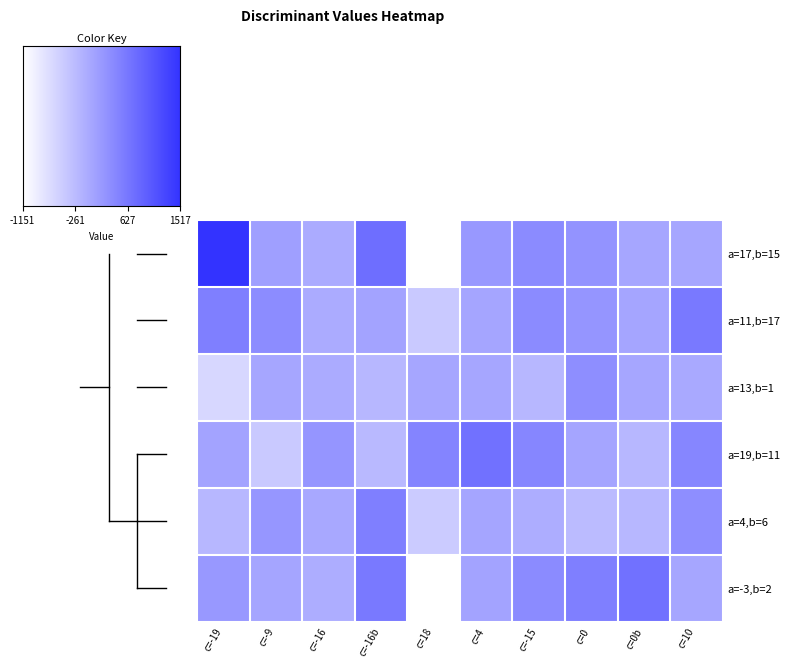

Count the number of categories in the chart.

10